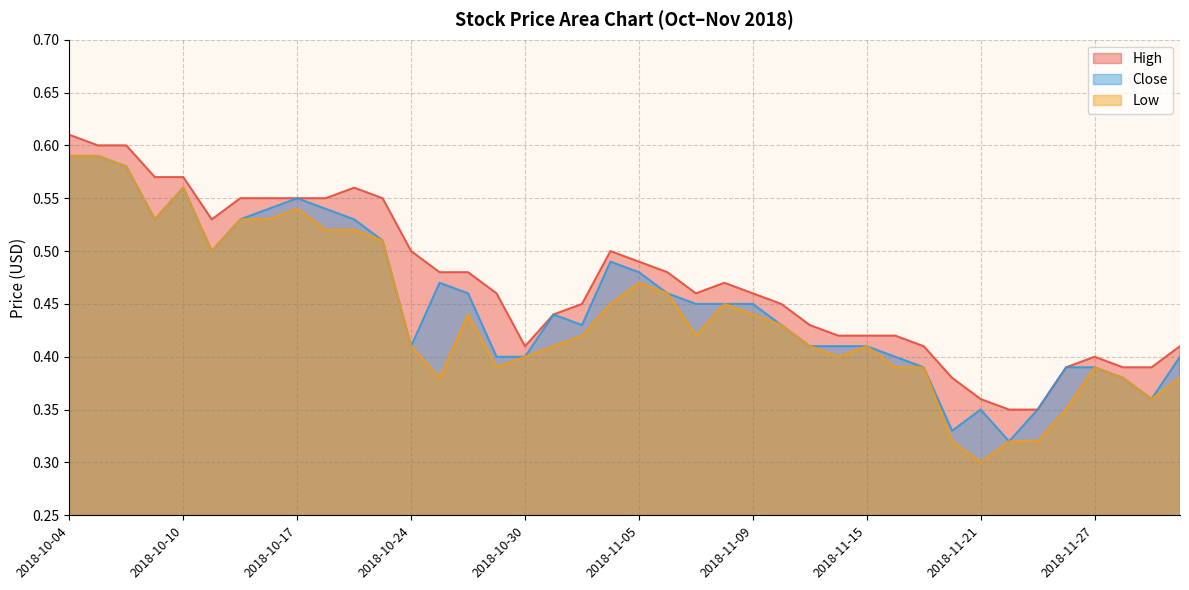

At how many categories does at least one series exceed 0?

40